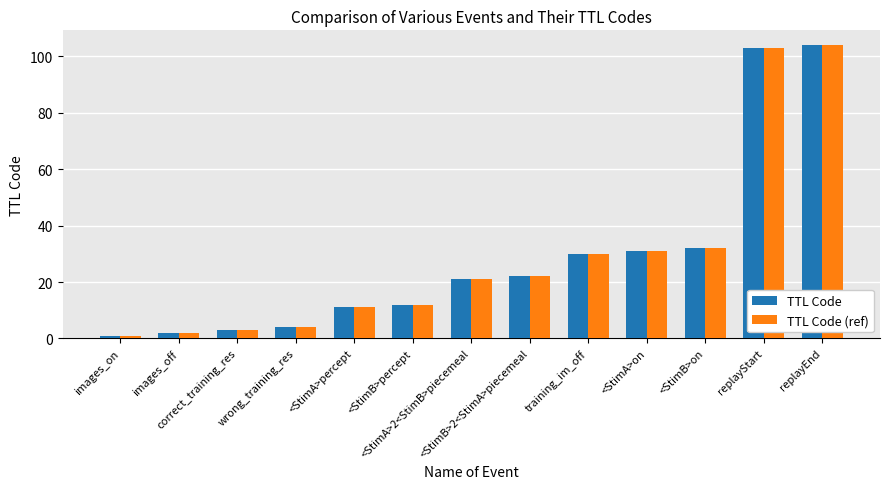

How many distinct data groups are displayed?

2